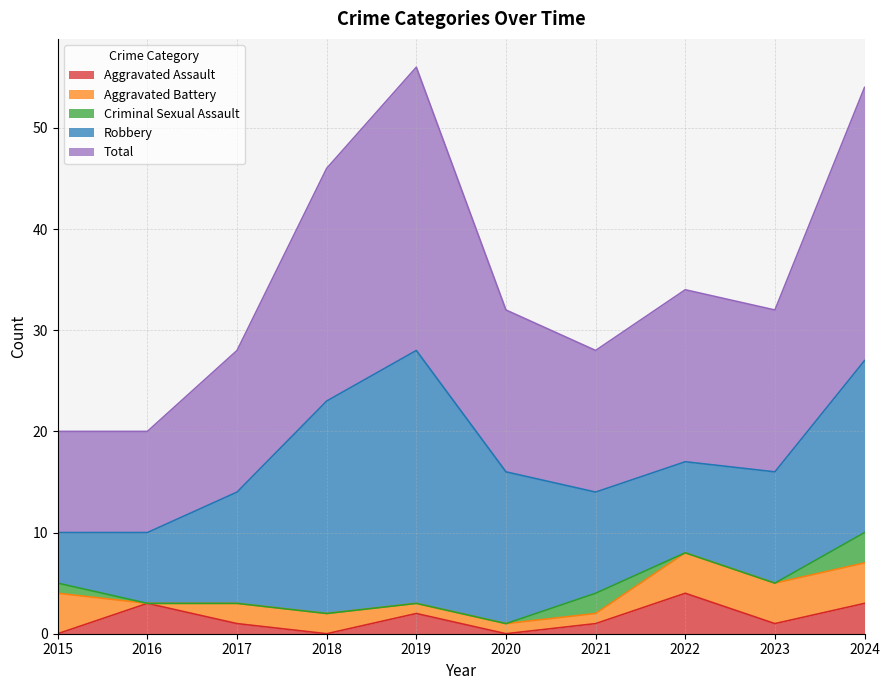

Which category has the lowest value across all series?

2015